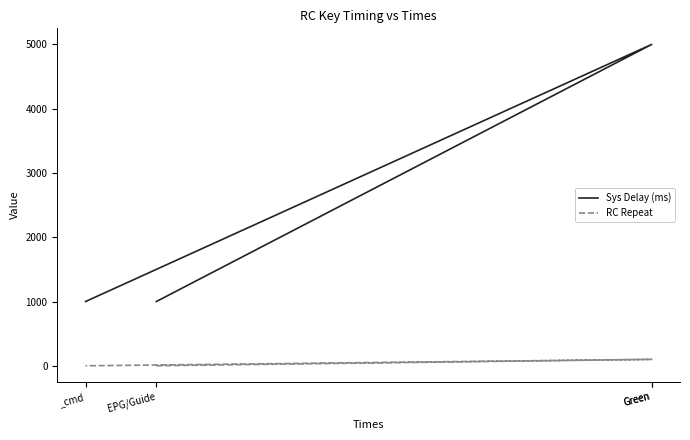

How many lines are shown in the chart?

2